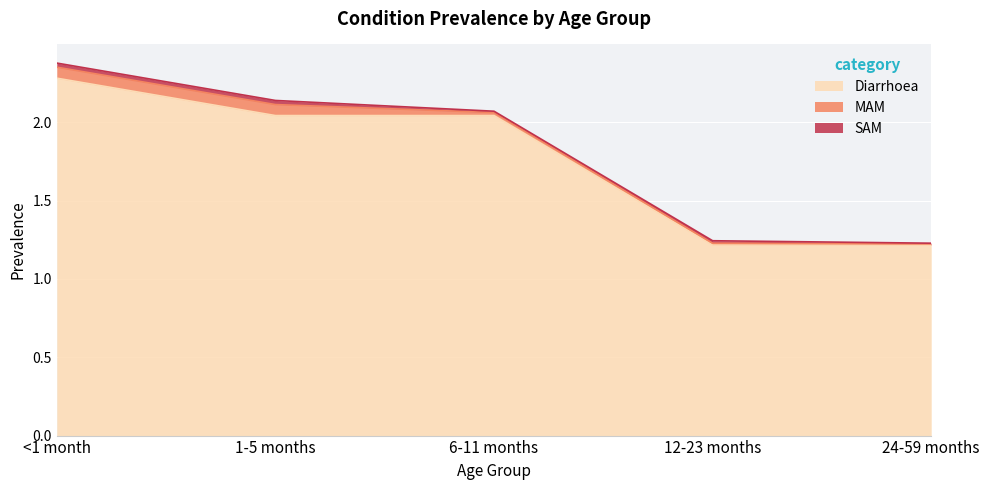

Which series has the largest range (max minus min)?

Diarrhoea